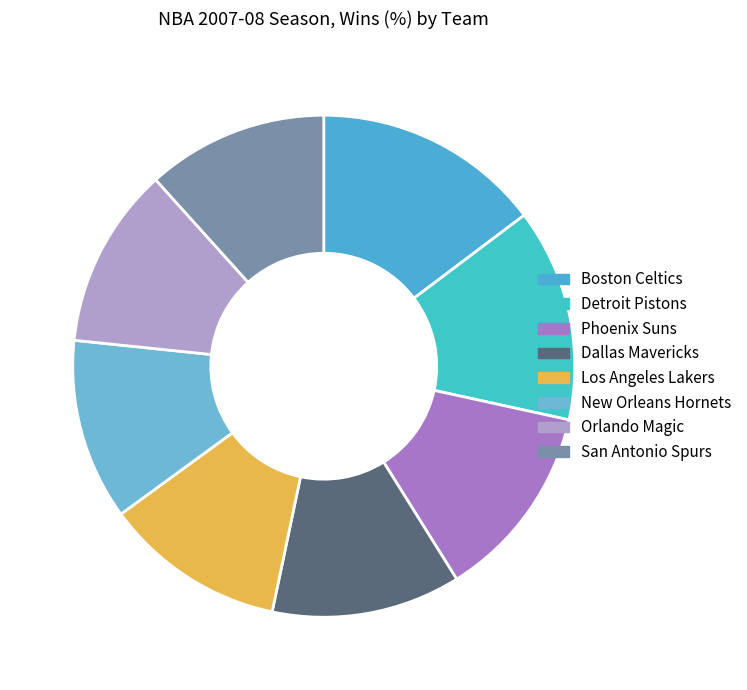

Which category has the biggest portion of the pie?

Boston Celtics